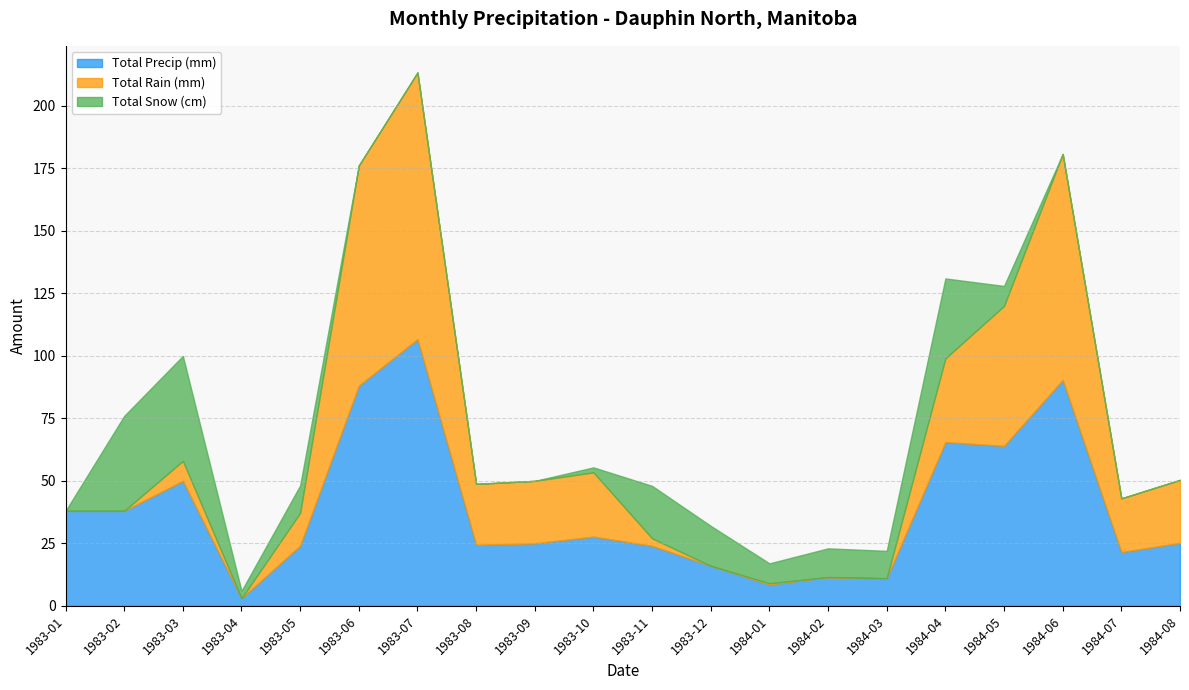

Rank the series by their maximum value, from lowest to highest.

Total Snow (cm), Total Precip (mm), Total Rain (mm)